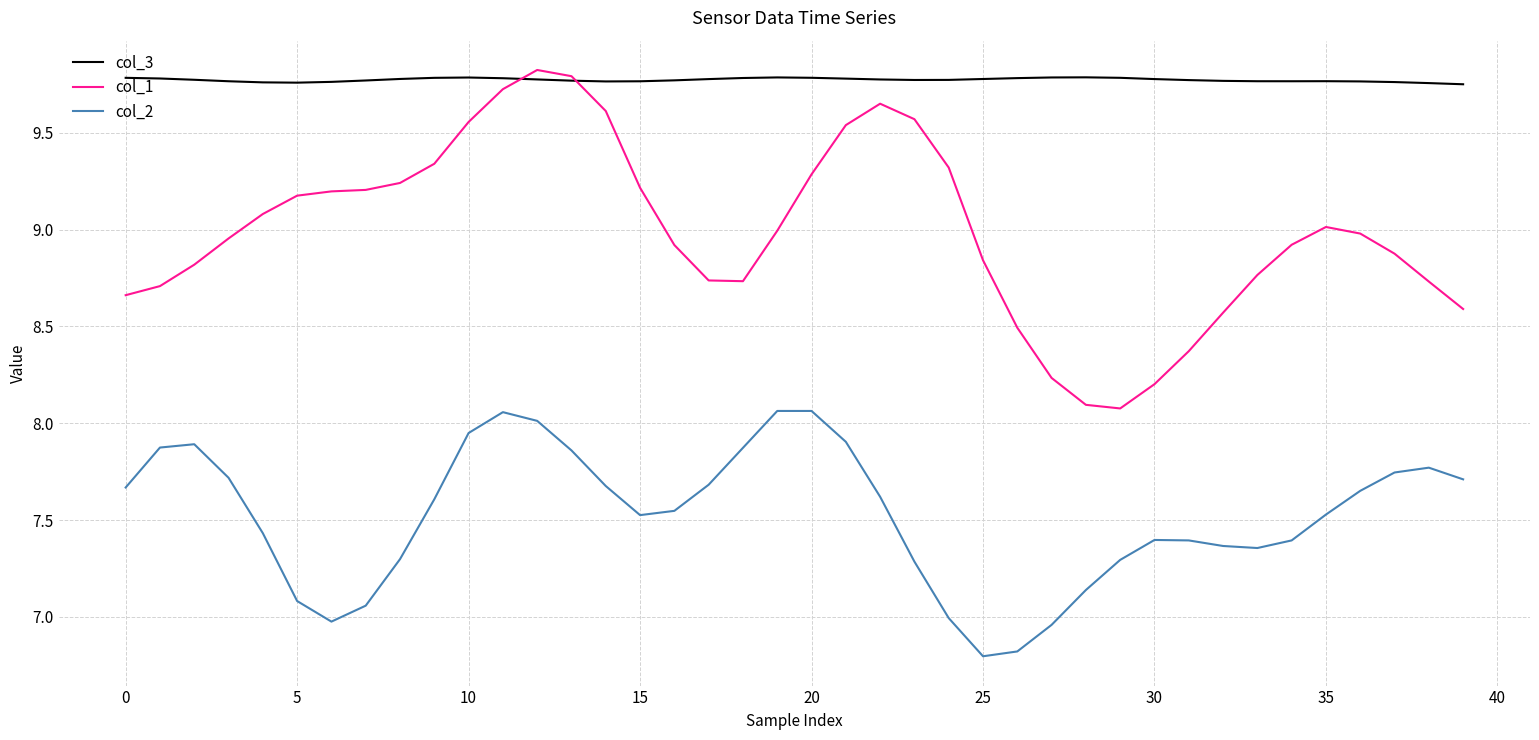

What is the minimum value shown in the chart?

6.8